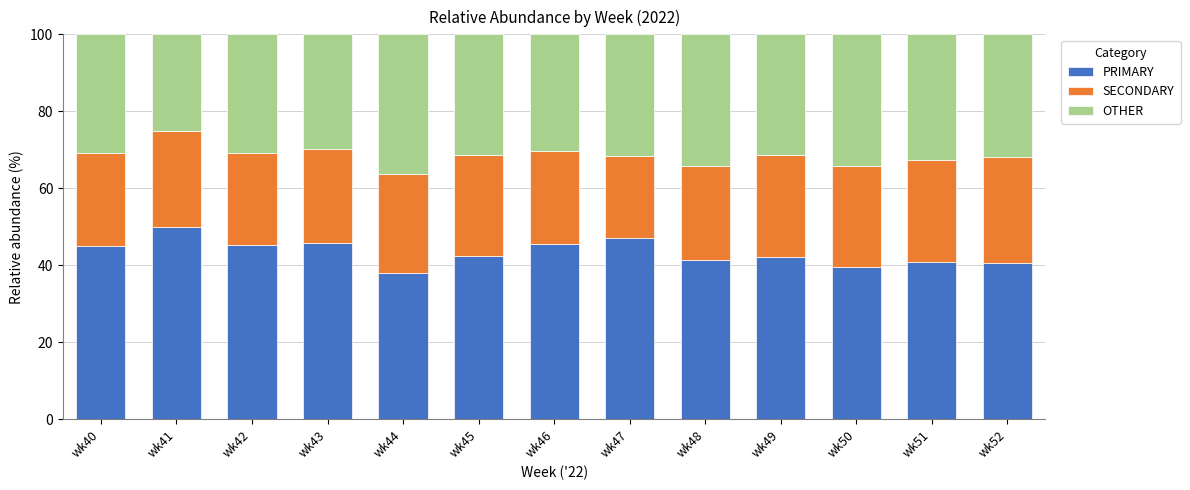

What is the total value across all series at wk52?

100.0